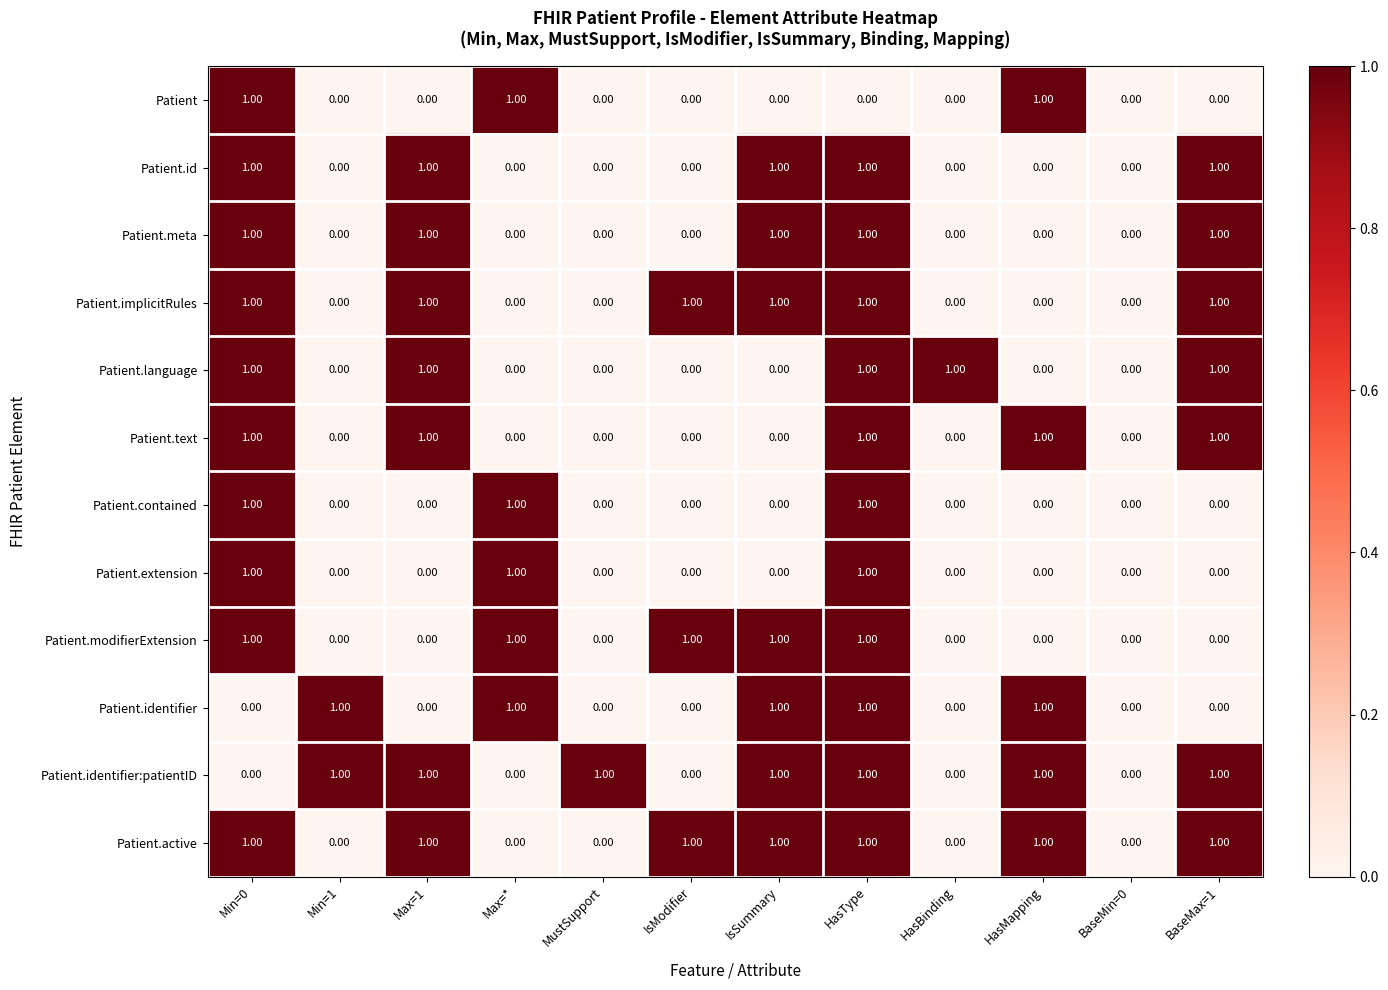

What is the total value across all series at IsModifier?

3